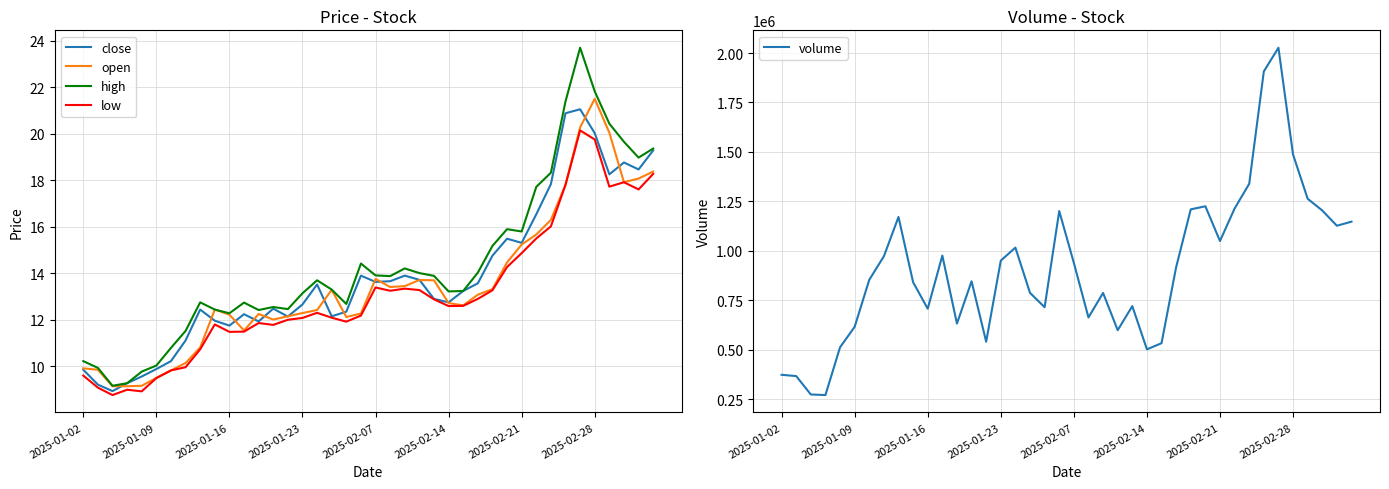

How many lines are shown in the chart?

5